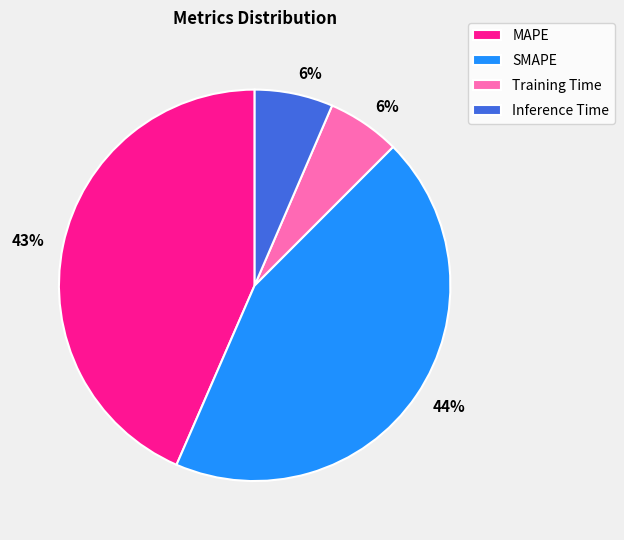

True or false: Training Time accounts for 1% of the total.

False